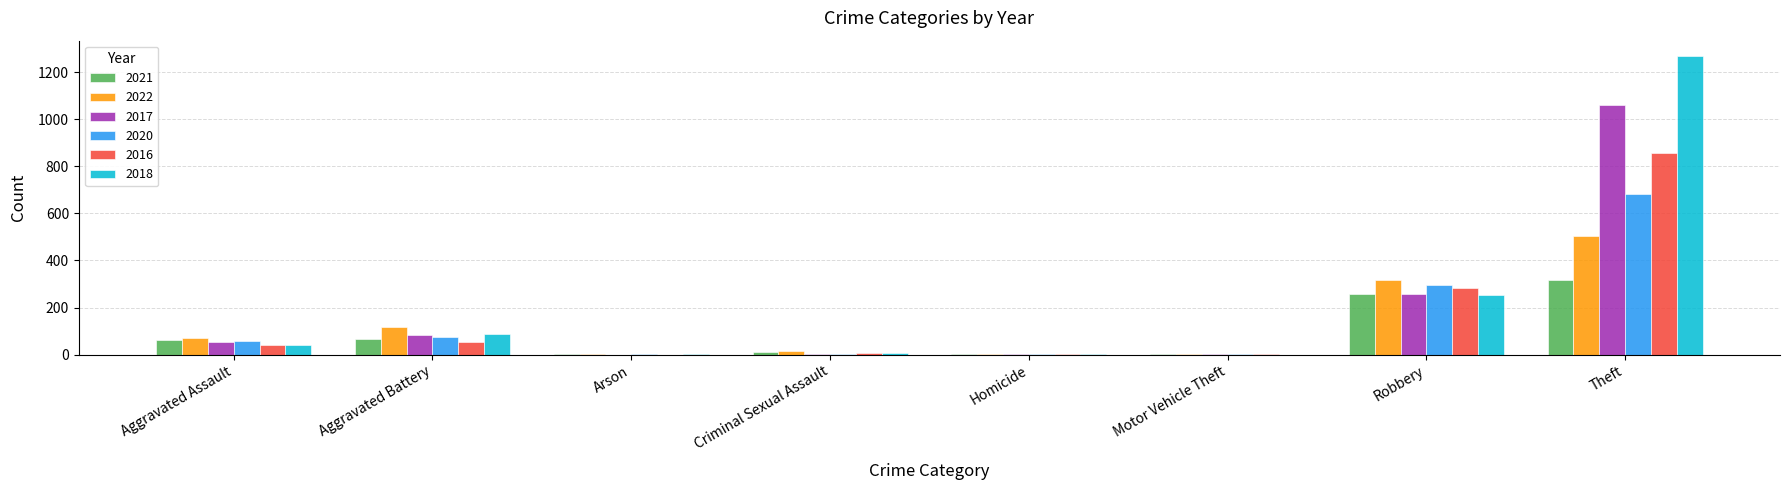

The 2016 series shows 39 at Aggravated Assault. True or false?

True